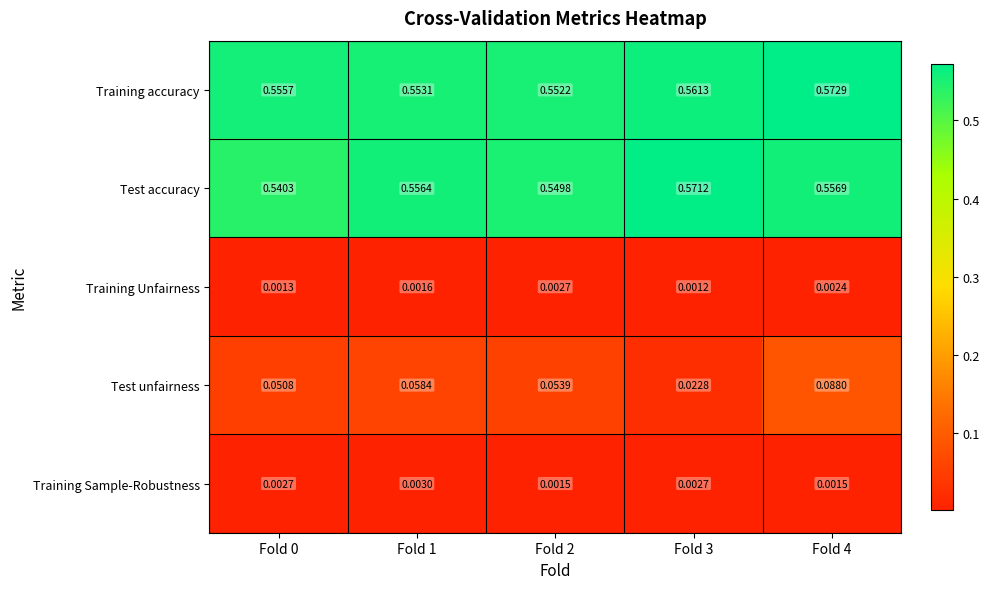

Which series has the widest spread of values?

Test unfairness